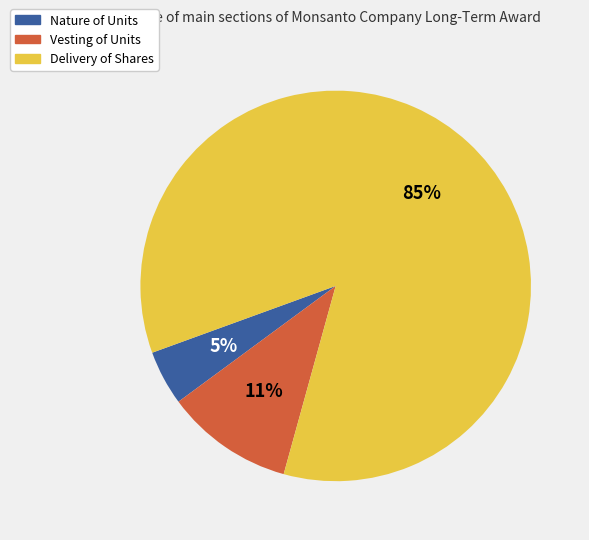

To the nearest percent, what is the average slice percentage?

33%